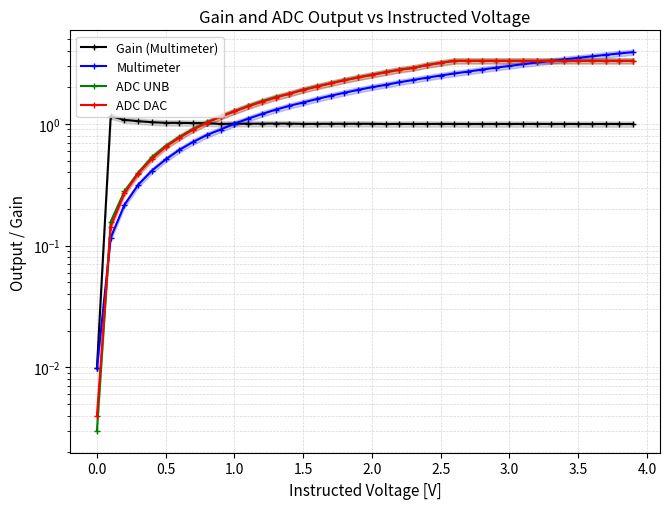

Reading left to right, what are all the values shown in this chart?

Gain (Multimeter): 0.0	1.2	1.1	1.1	1.0	1.0	1.0	1.0	1.0	1.0	1.0	1.0	1.0	1.0	1.0	1.0	1.0	1.0	1.0	1.0	1.0	1.0	1.0	1.0	1.0	1.0	1.0	1.0	1.0	1.0	1.0	1.0	1.0	1.0	1.0	1.0	1.0	1.0	1.0	1.0
Multimeter: 0.0	0.1	0.2	0.3	0.4	0.5	0.6	0.7	0.8	0.9	1.0	1.1	1.2	1.3	1.4	1.5	1.6	1.7	1.8	1.9	2.0	2.1	2.2	2.3	2.4	2.5	2.6	2.7	2.8	2.9	3.0	3.1	3.2	3.3	3.4	3.5	3.6	3.7	3.8	3.9
ADC UNB: 0.0	0.2	0.3	0.4	0.5	0.7	0.8	0.9	1.0	1.2	1.3	1.4	1.5	1.7	1.8	1.9	2.0	2.2	2.3	2.4	2.5	2.7	2.8	2.9	3.1	3.2	3.3	3.3	3.3	3.3	3.3	3.3	3.3	3.3	3.3	3.3	3.3	3.3	3.3	3.3
ADC DAC: 0.0	0.1	0.3	0.4	0.5	0.6	0.8	0.9	1.0	1.1	1.3	1.4	1.5	1.6	1.8	1.9	2.0	2.2	2.3	2.4	2.5	2.7	2.8	2.9	3.0	3.2	3.3	3.3	3.3	3.3	3.3	3.3	3.3	3.3	3.3	3.3	3.3	3.3	3.3	3.3